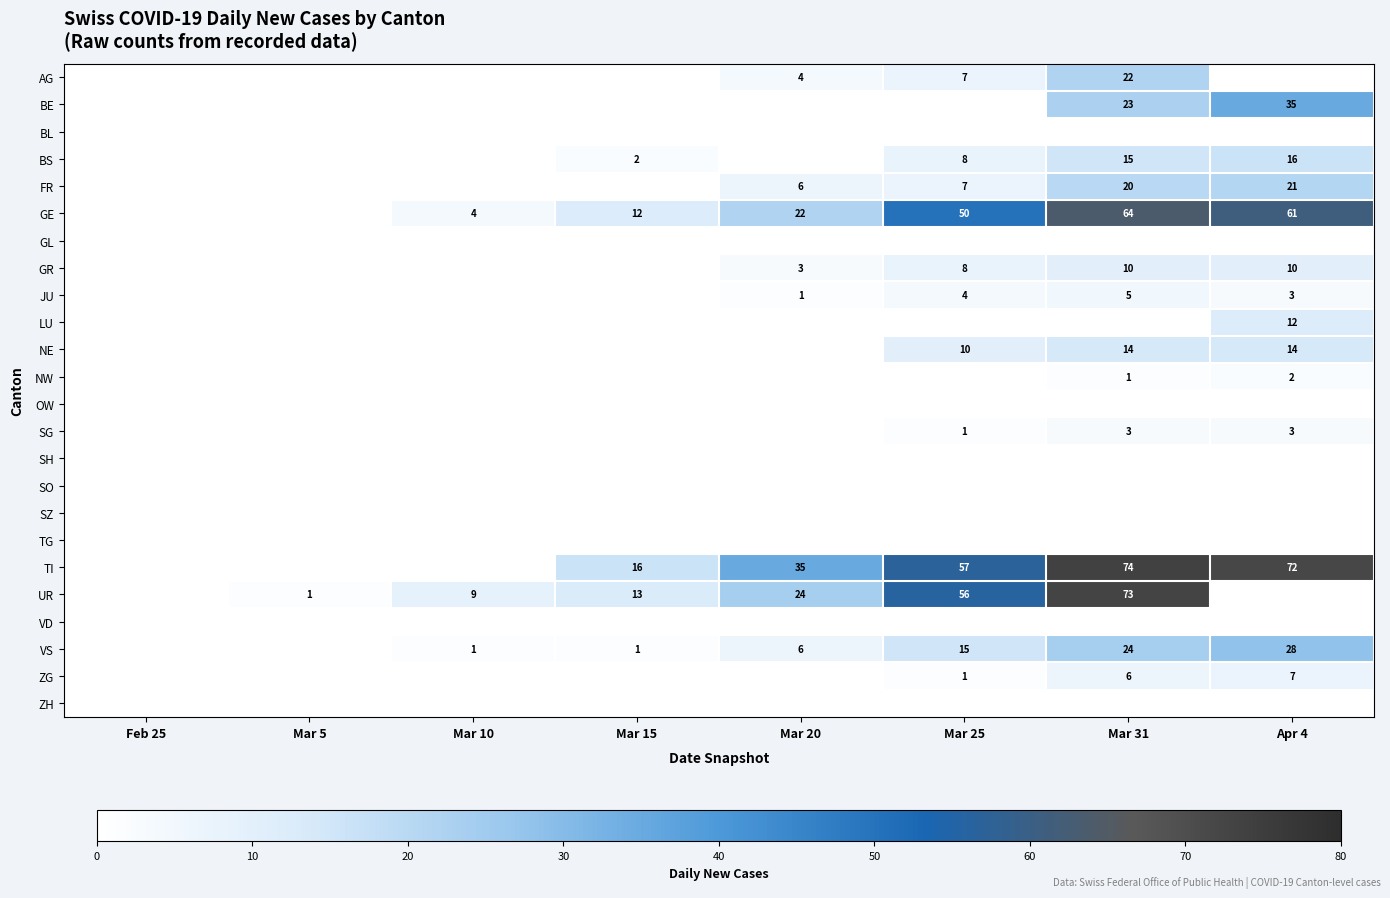

What is the difference between the highest and lowest values at Mar 10?

9